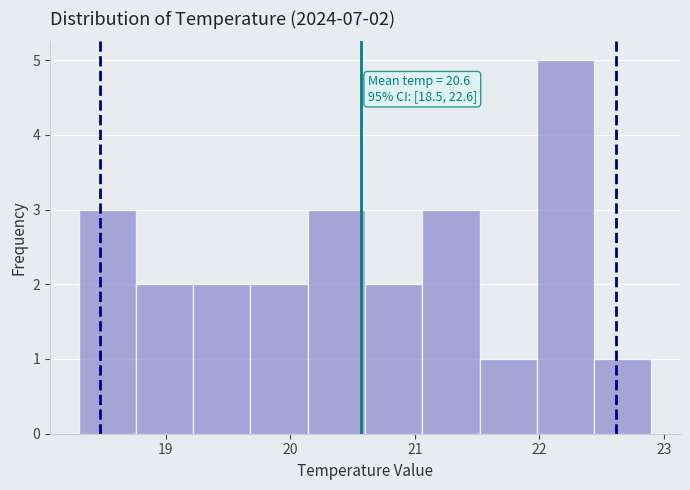

Which range on the x-axis has the tallest bar?

21.98 to 22.44